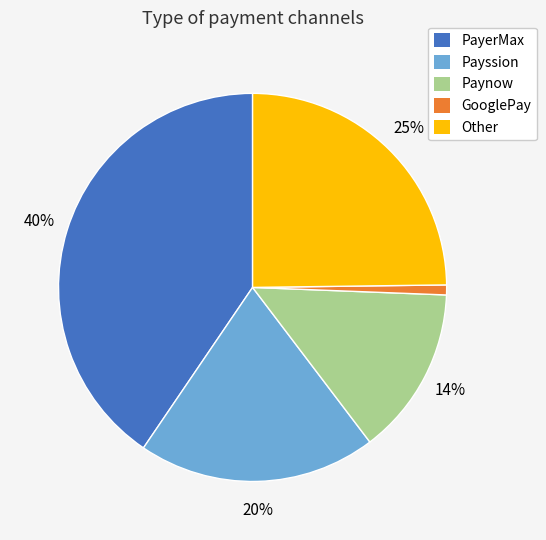

Does any single category account for the majority?

No